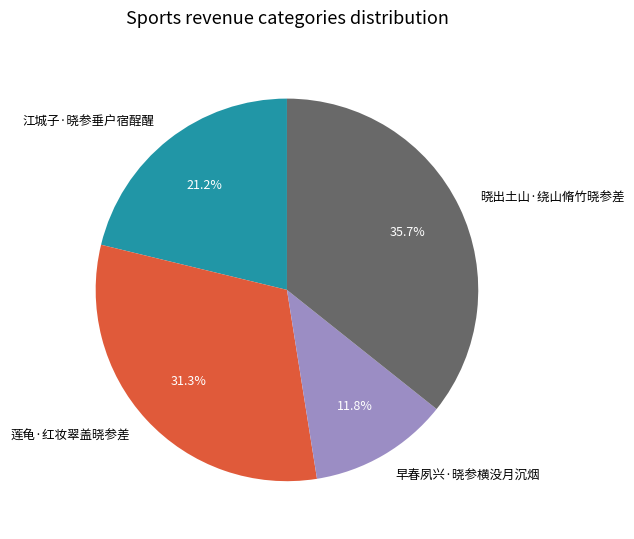

Is there a majority slice in this chart?

No